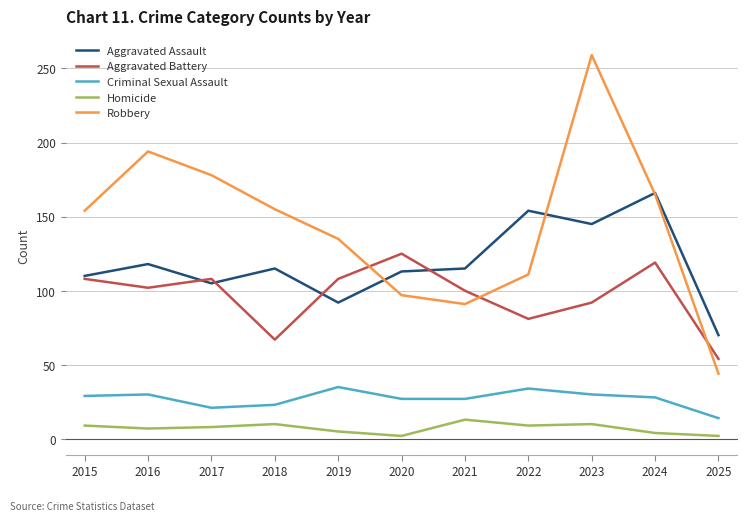

Is it true that Aggravated Battery equals 44 at 2020?

False